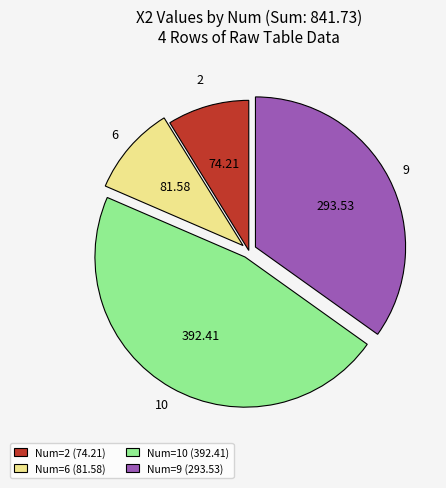

Does Num=6 (81.58) represent more than half of the total?

No